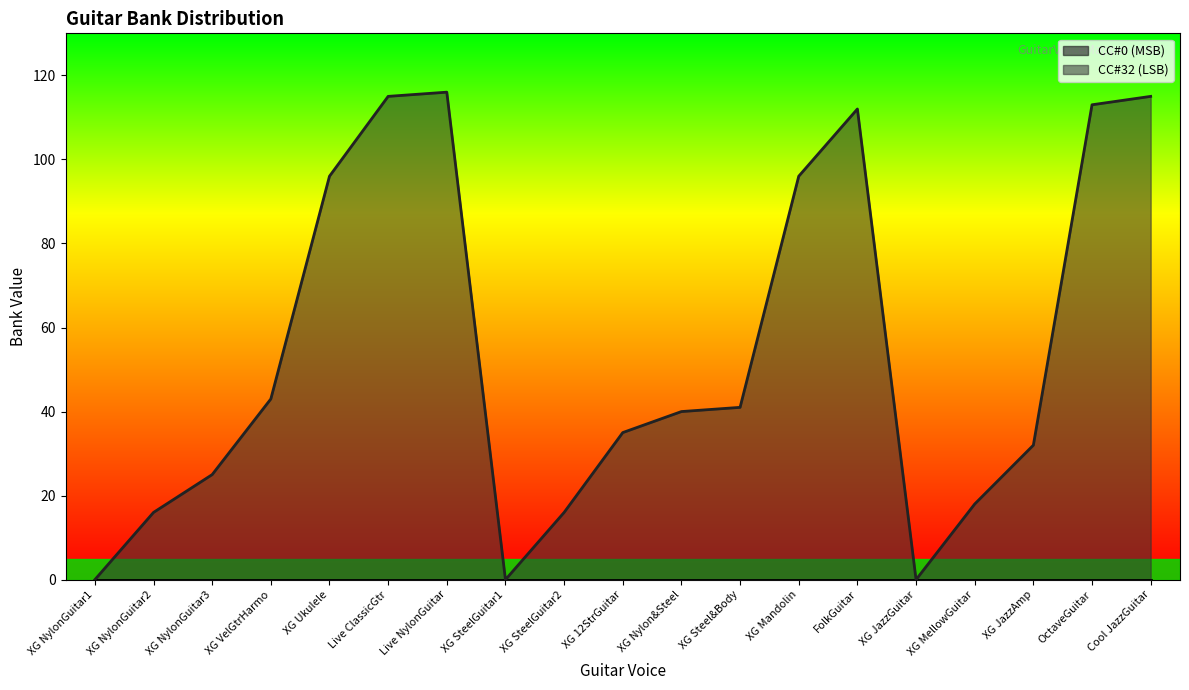

At which category does the chart reach its peak across all series?

Live NylonGuitar